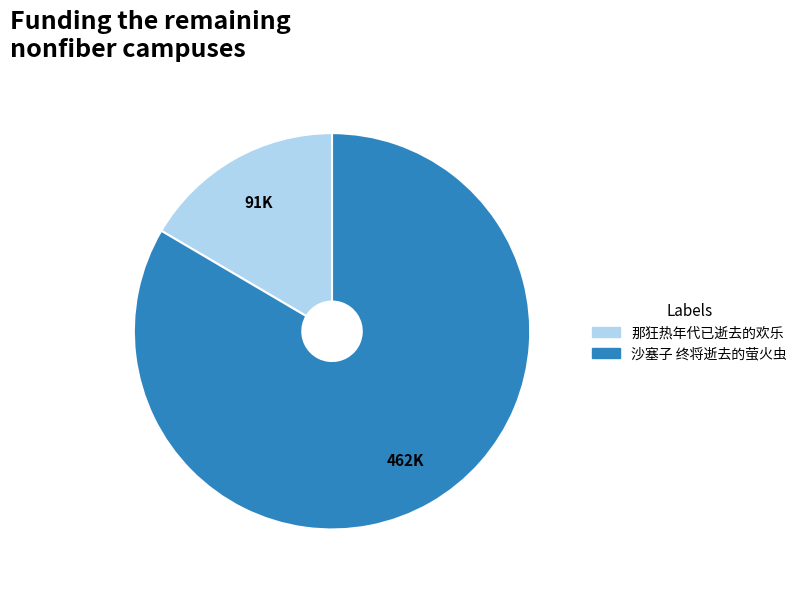

Rank the categories by value from lowest to highest.

那狂热年代已逝去的欢乐, 沙塞子 终将逝去的萤火虫